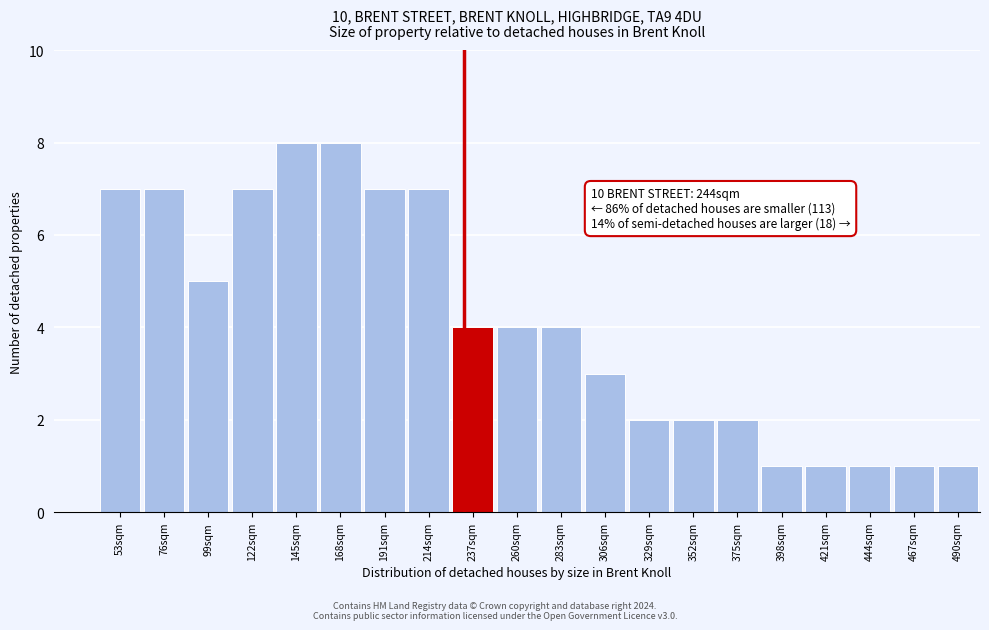

Reading left to right, list all the values displayed in this chart.

53sqm=7	76sqm=7	99sqm=5	122sqm=7	145sqm=8	168sqm=8	191sqm=7	214sqm=7	237sqm=4	260sqm=4	283sqm=4	306sqm=3	329sqm=2	352sqm=2	375sqm=2	398sqm=1	421sqm=1	444sqm=1	467sqm=1	490sqm=1